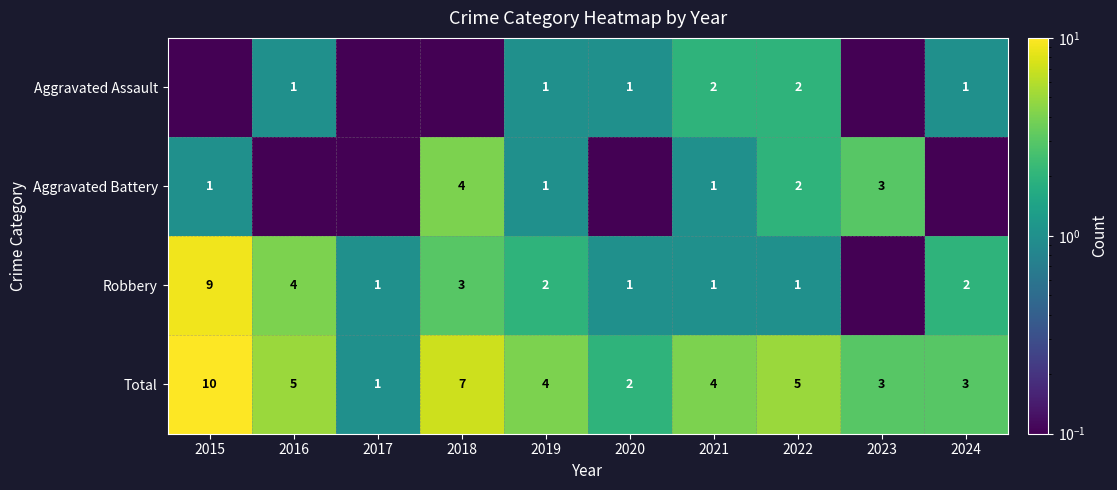

How many Total values are between 3 and 5?

6